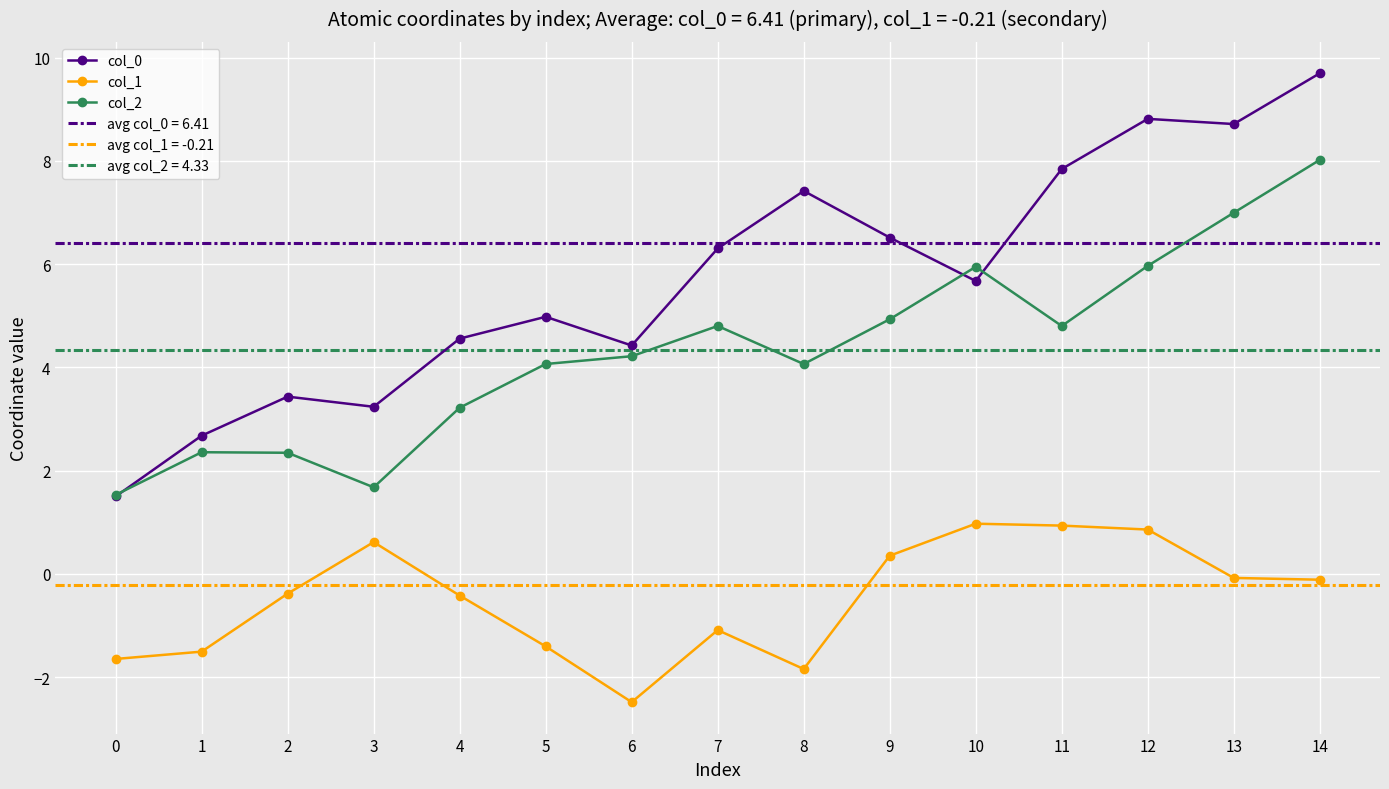

Where is the first local minimum for col_0?

3